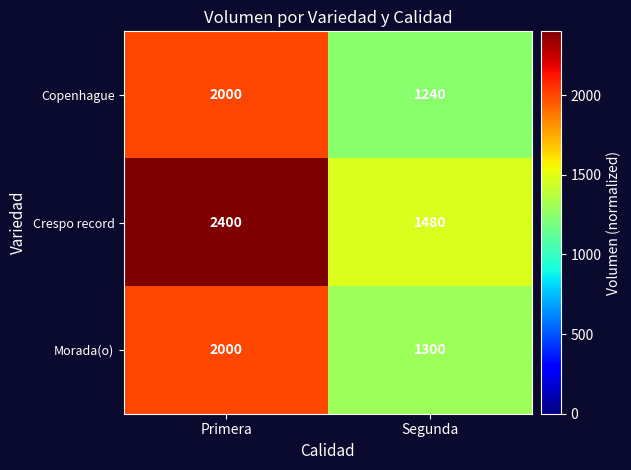

What is the difference between the maximum and minimum values in the Crespo record series?

920